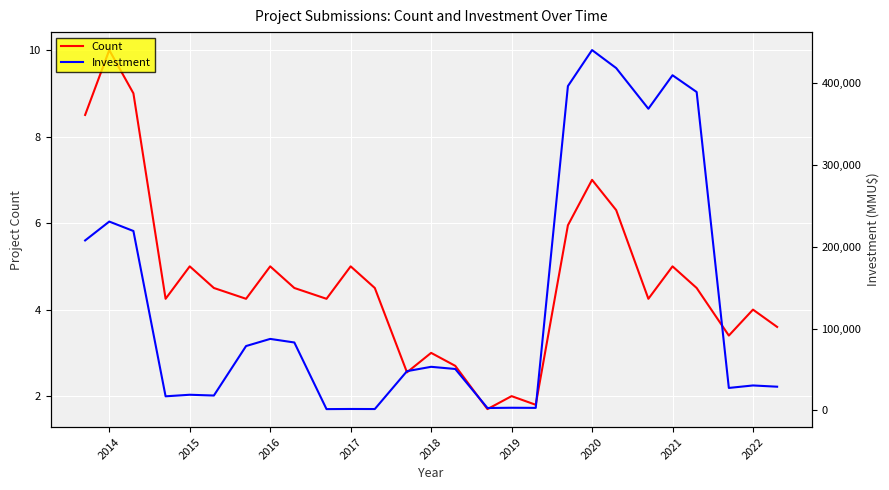

At which label does Count reach its peak?

2014